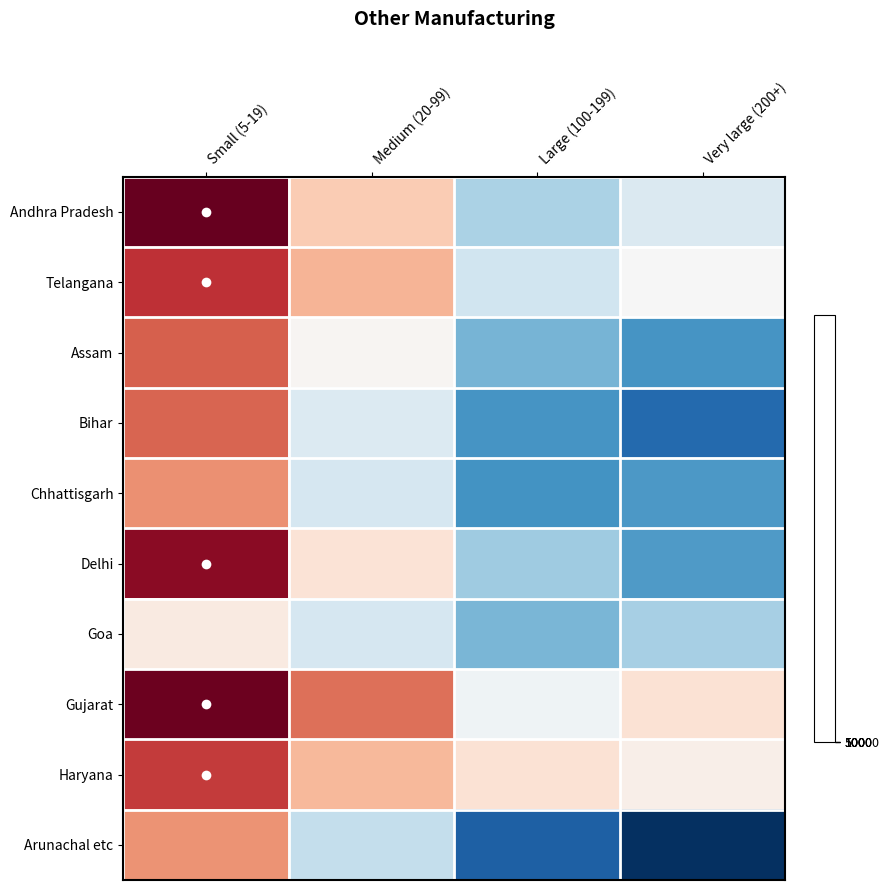

Which category has the lowest value across all series?

Very large (200+)